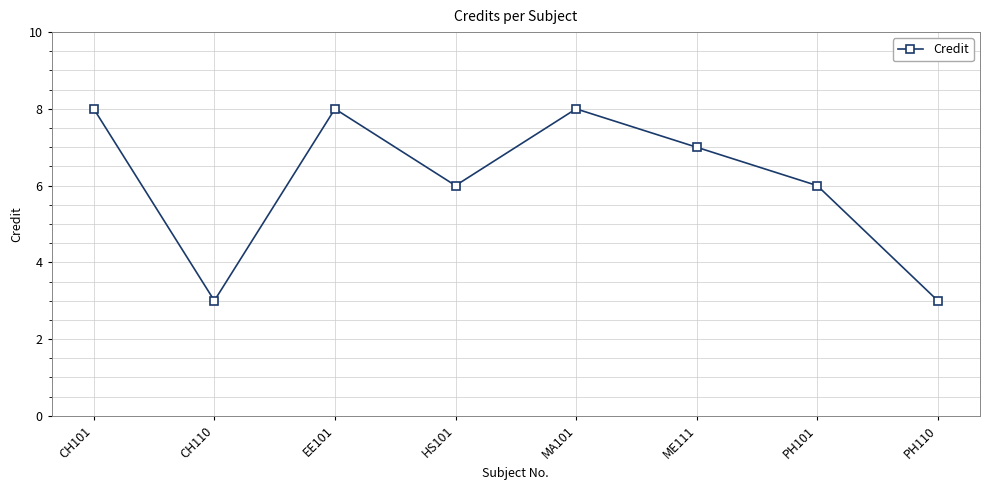

How many points are higher than both their immediate neighbors (excluding endpoints)?

2